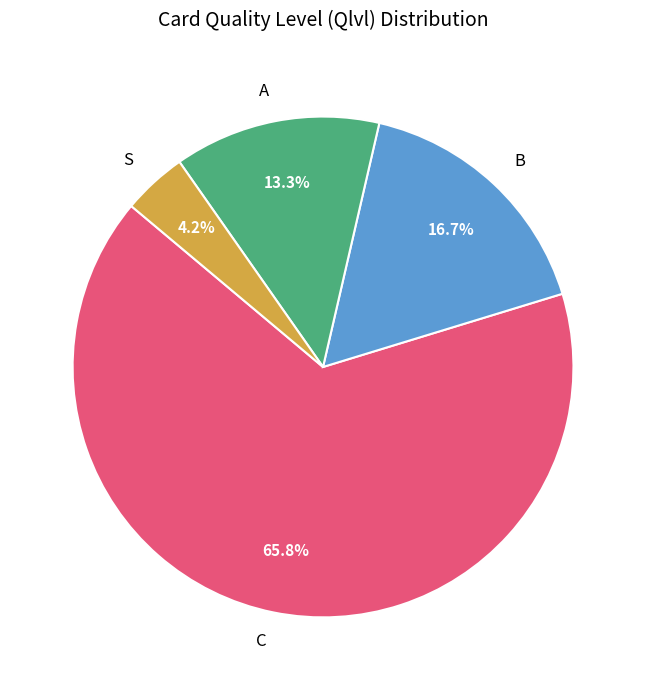

Rank the categories by value from lowest to highest.

S, A, B, C